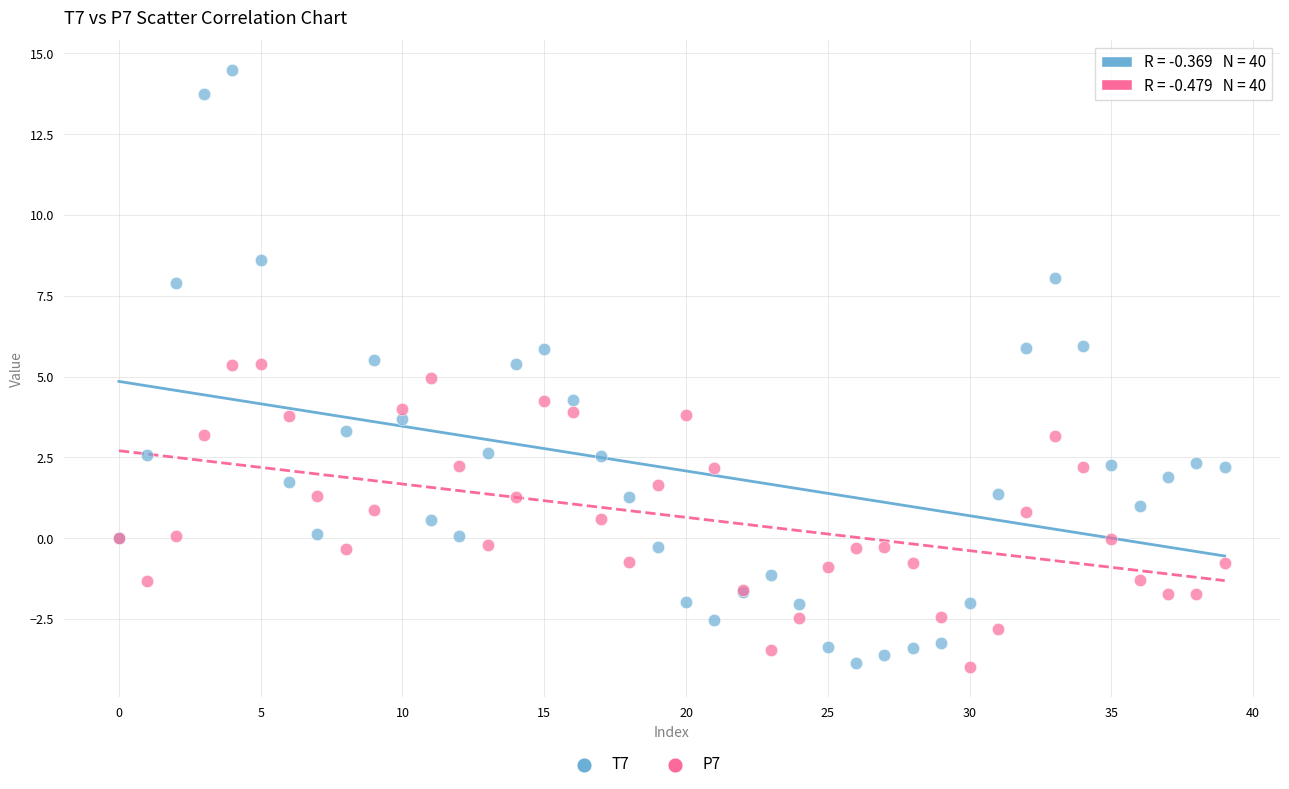

Which series contains the highest Y value?

T7